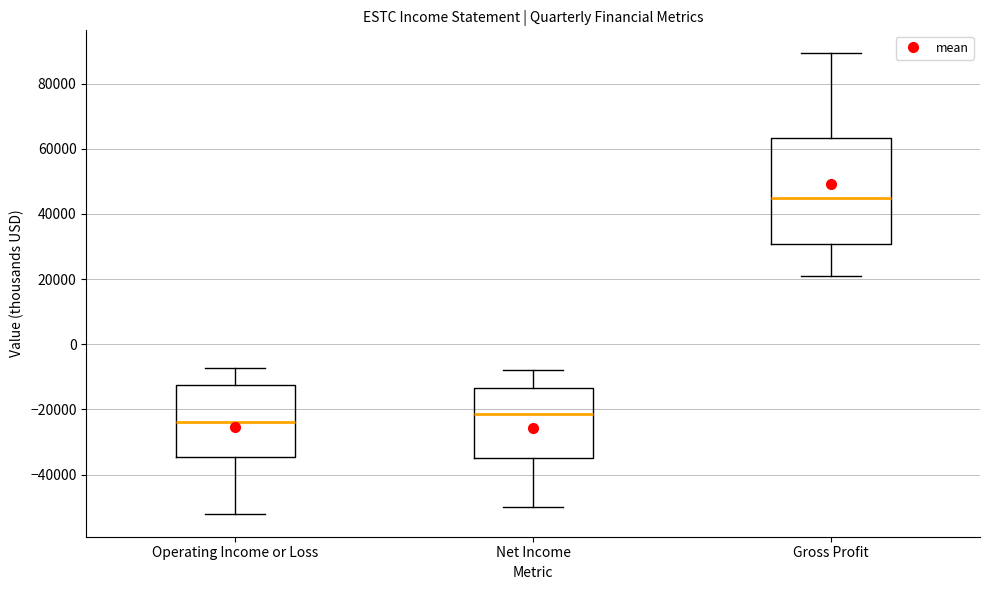

Reading left to right, read every box against the y-axis: the position of its median line, the range the box covers, and the ends of its whiskers. The values are not printed on the chart, so give them approximately, as read against the axis.

Operating Income or Loss: median -24000, box -34000 to -12000, whiskers -52000 to -8000
Net Income: median -22000, box -34000 to -14000, whiskers -50000 to -8000
Gross Profit: median 46000, box 30000 to 64000, whiskers 20000 to 90000